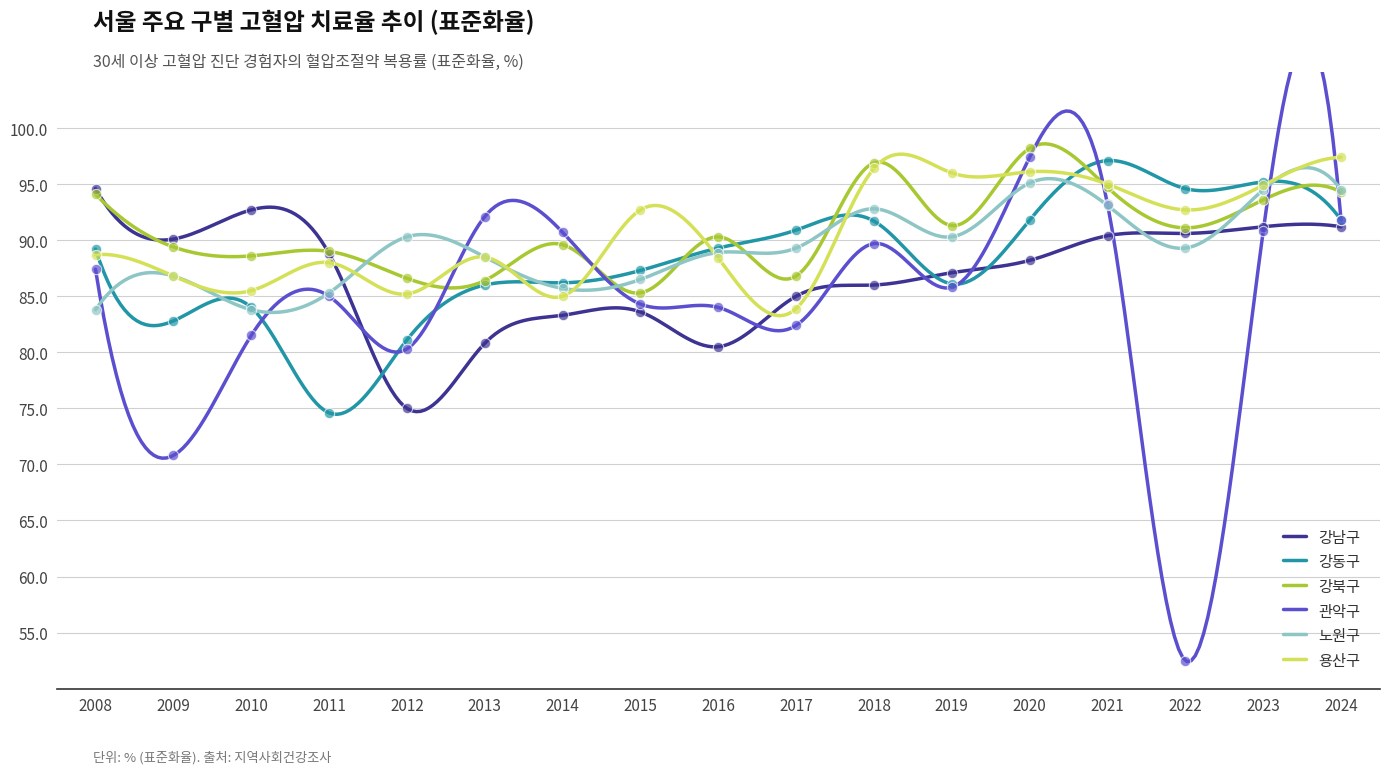

At which category is the sum across all series the highest?

2020